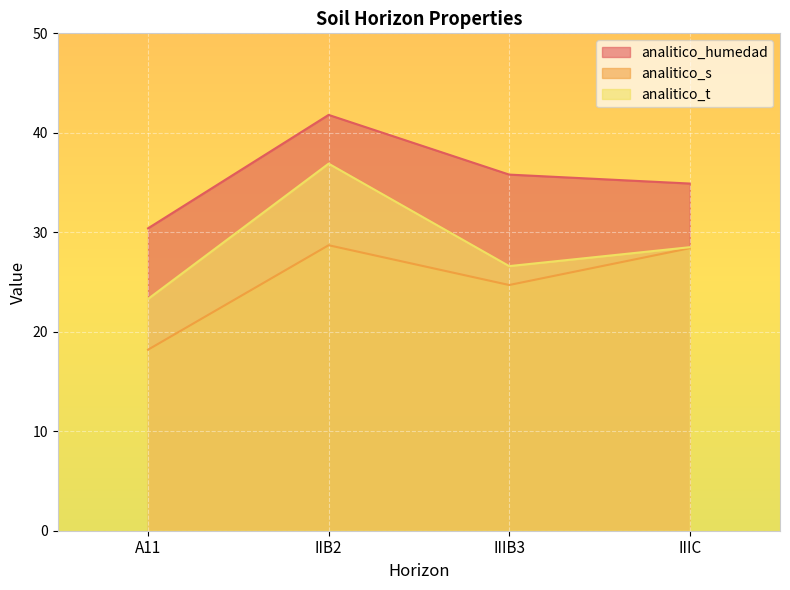

What is the minimum value for analitico_t?

23.3